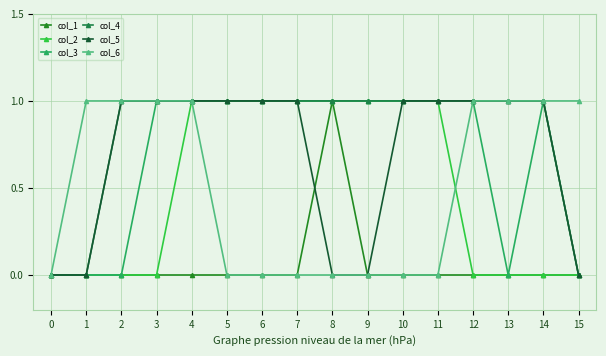

What is the maximum value for col_2?

1